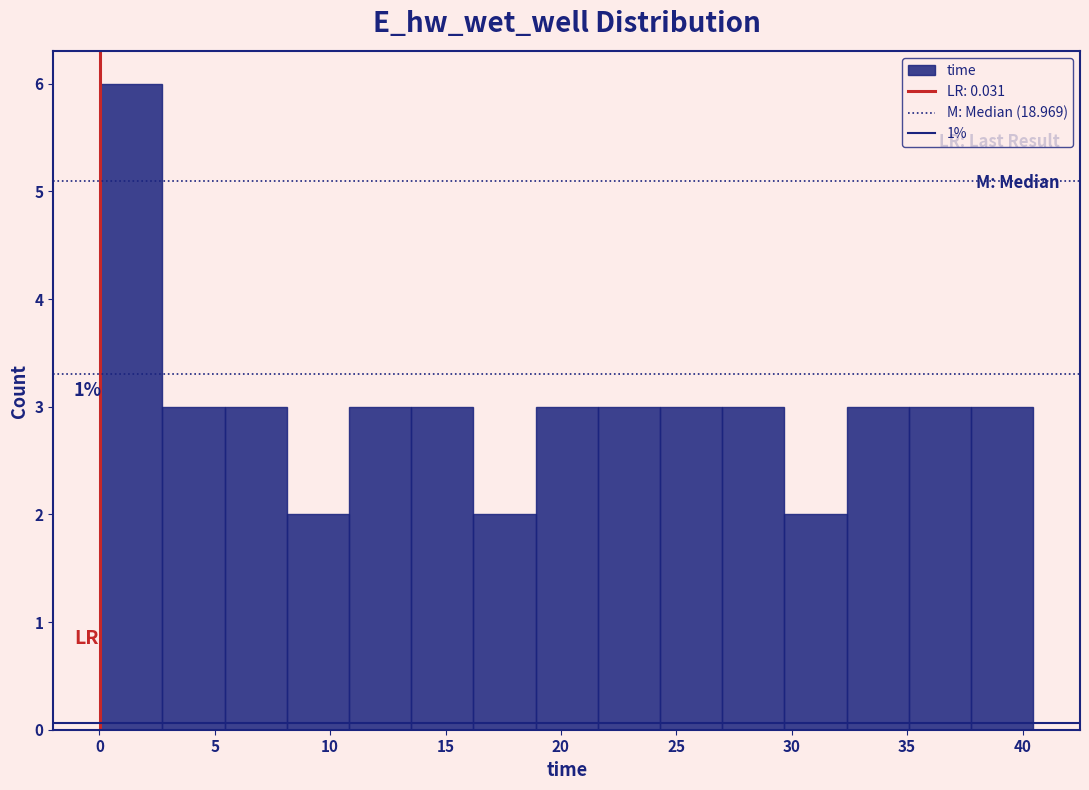

Over which range of the x-axis is the bar tallest?

0.0 to 2.5